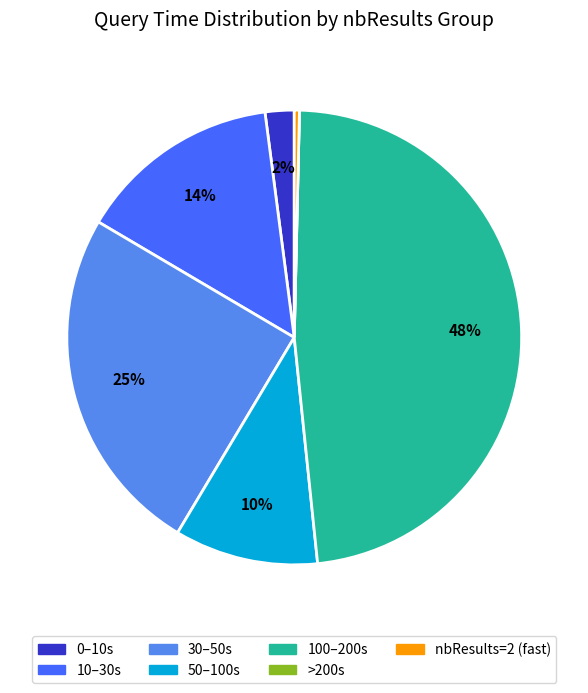

Does any single category account for the majority?

No